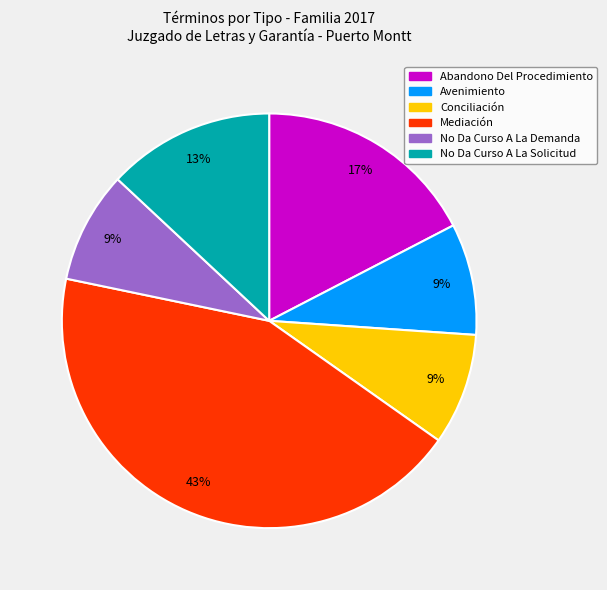

Count the number of slices in the pie.

6